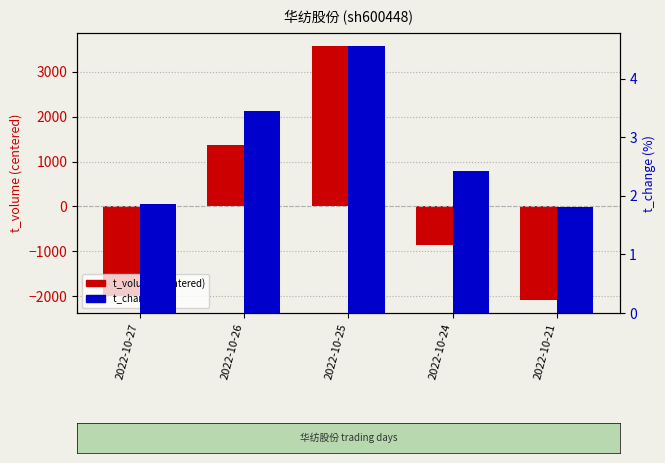

How many values in t_volume (centered) are above zero?

2